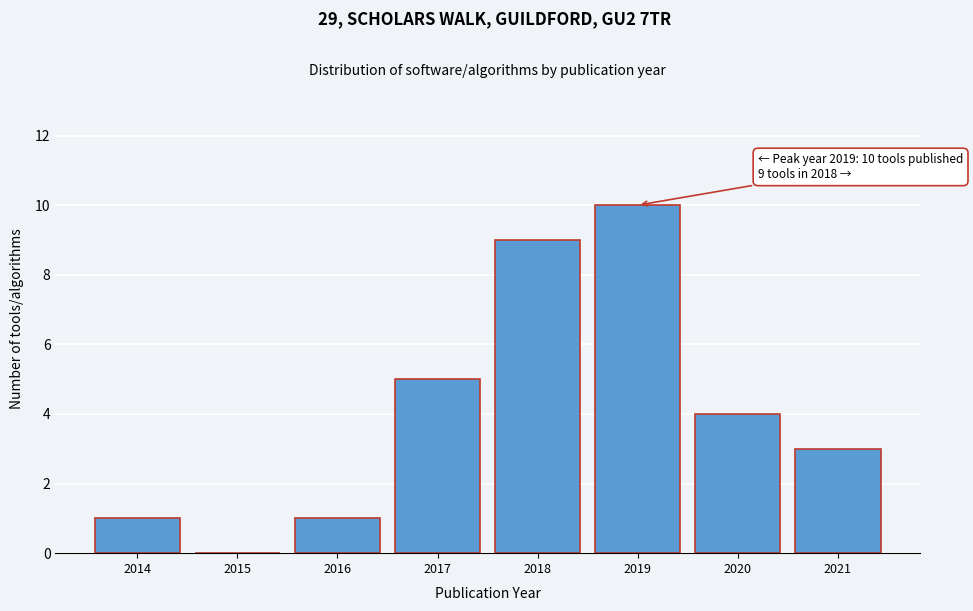

Reading left to right, extract all data points from this chart.

2014=1	2015=0	2016=1	2017=5	2018=9	2019=10	2020=4	2021=3